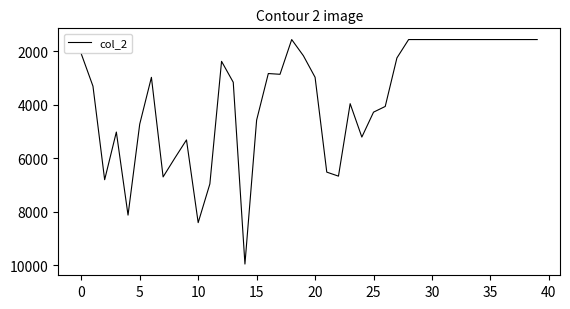

What is the greatest value displayed?

9964